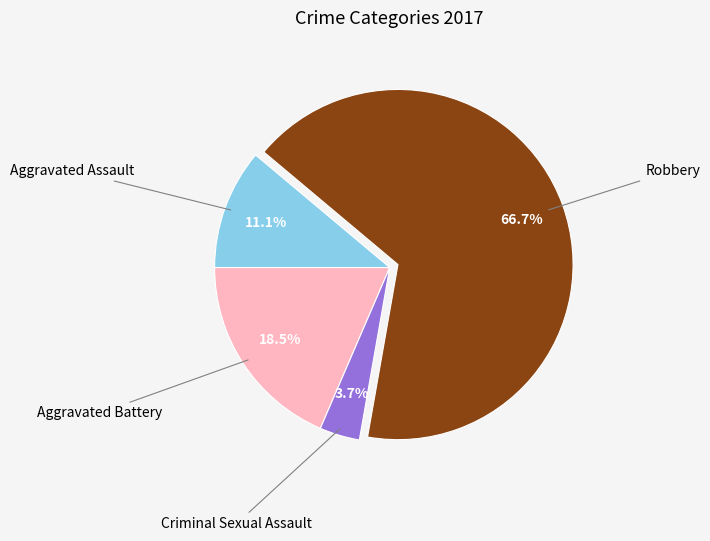

To the nearest percent, what percentage of the pie is Aggravated Assault?

11%